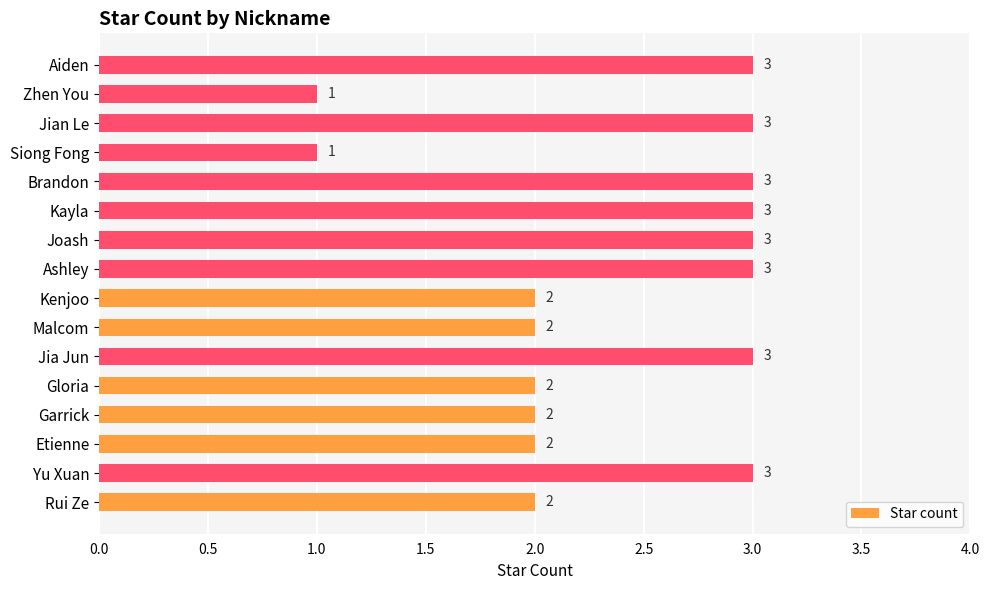

The value at Jia Jun is 1. True or false?

False